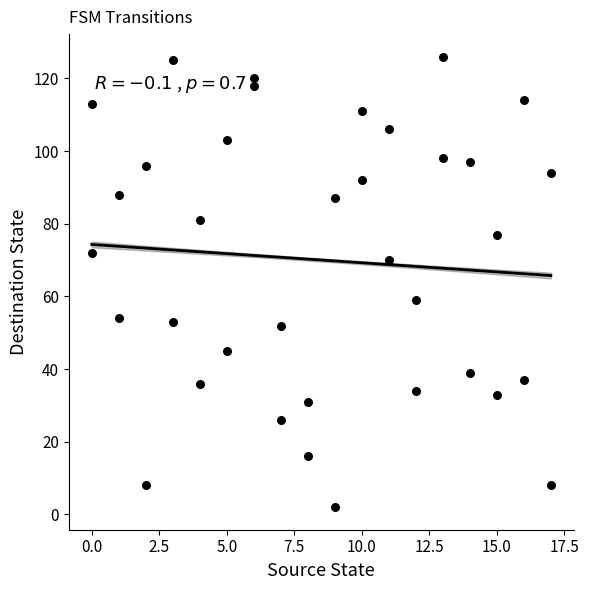

What is the range of X values (max minus min)?

17